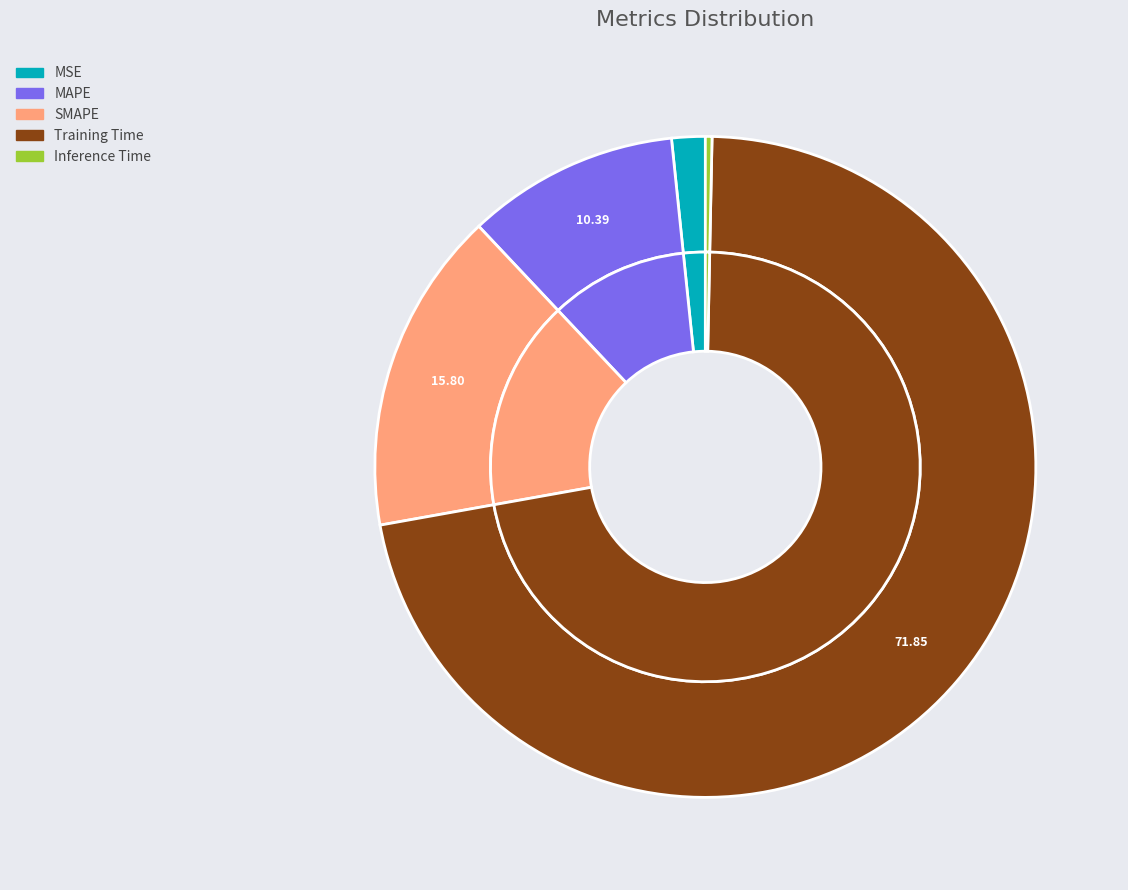

How many slices are in this pie chart?

5